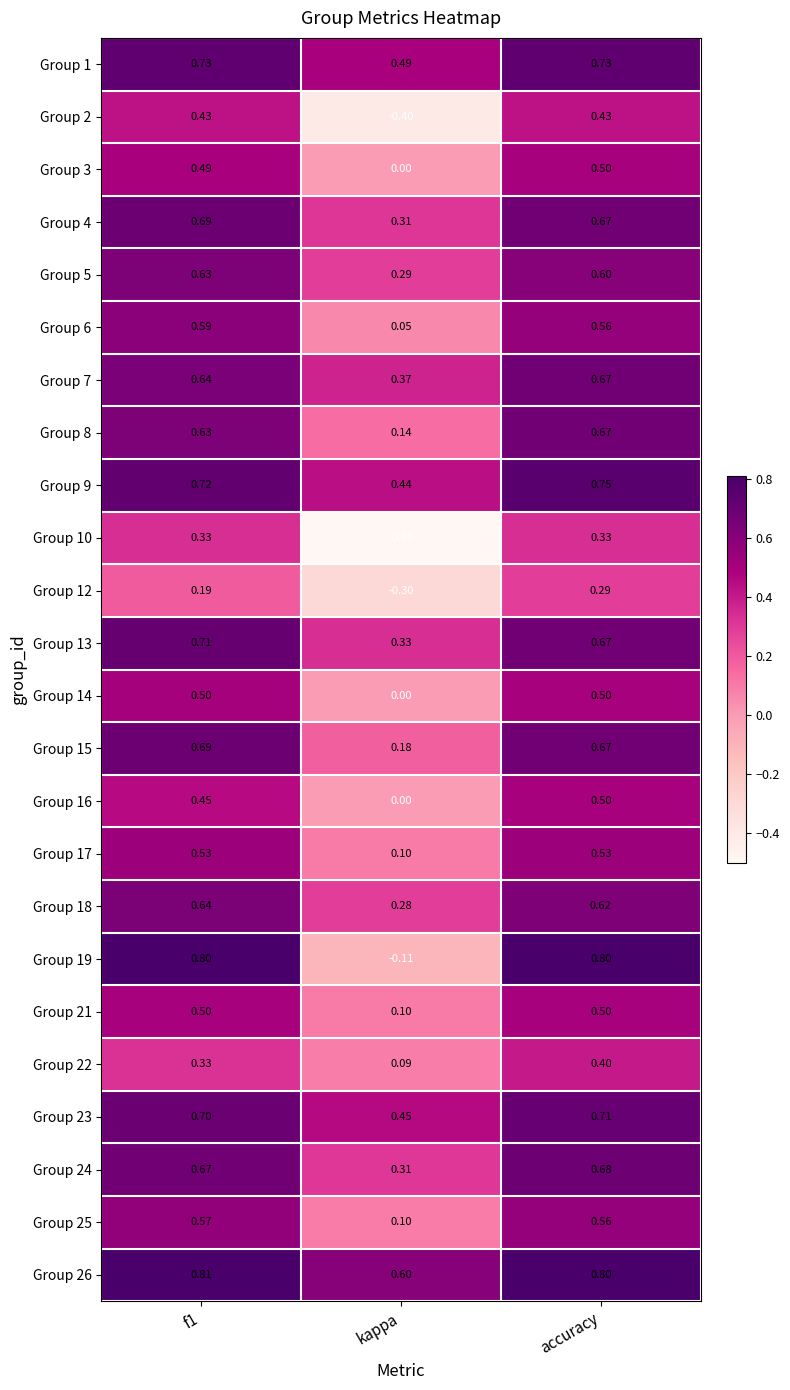

At which label is Group 9 closest to 0?

kappa